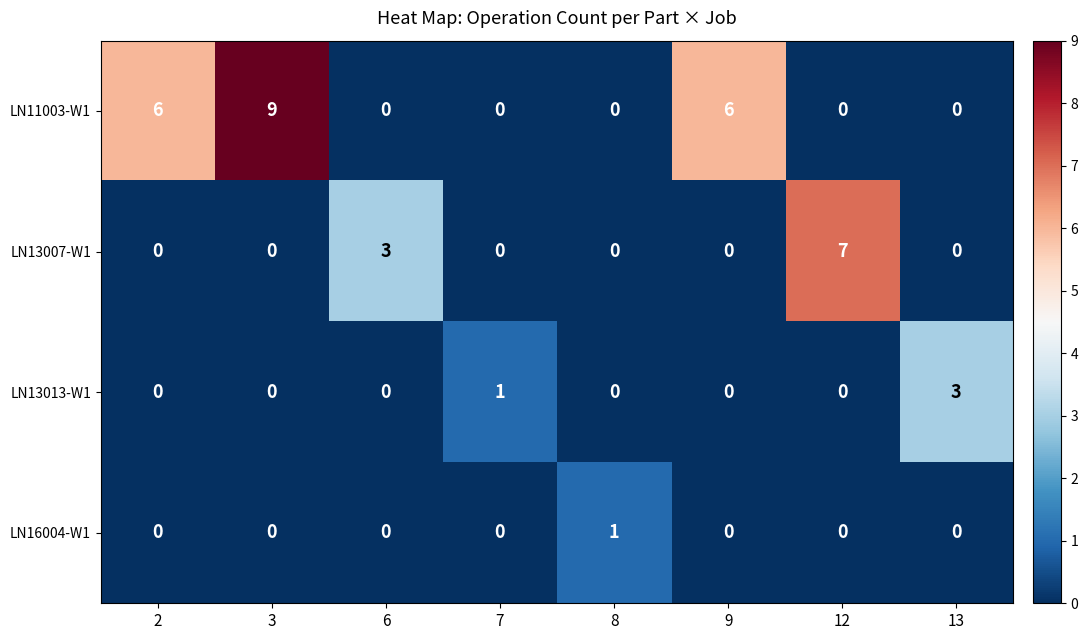

Count the number of data series in this chart.

4